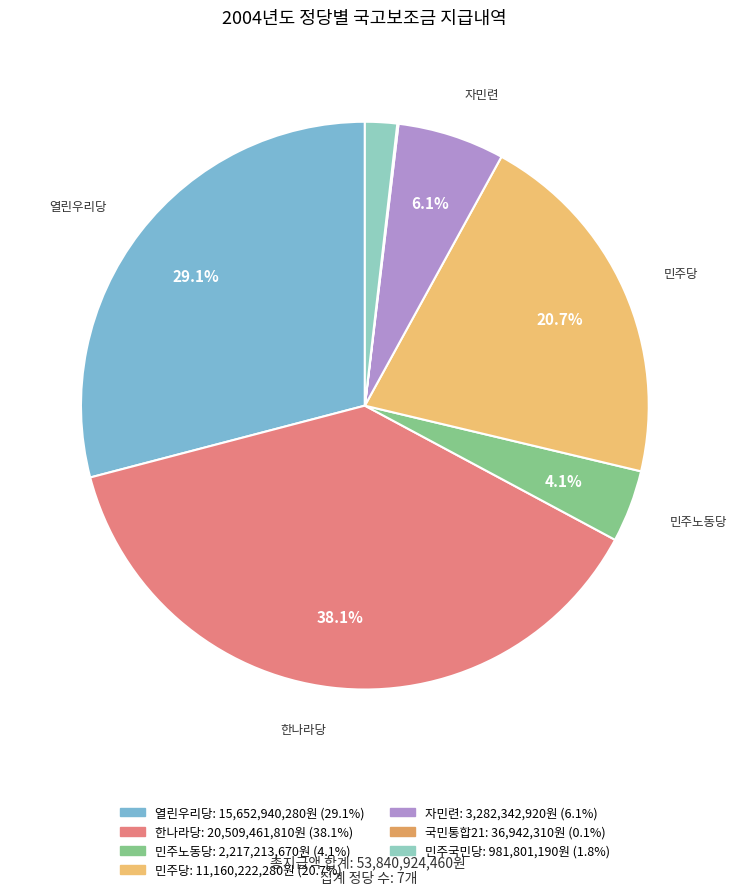

How many segments does this pie chart have?

7